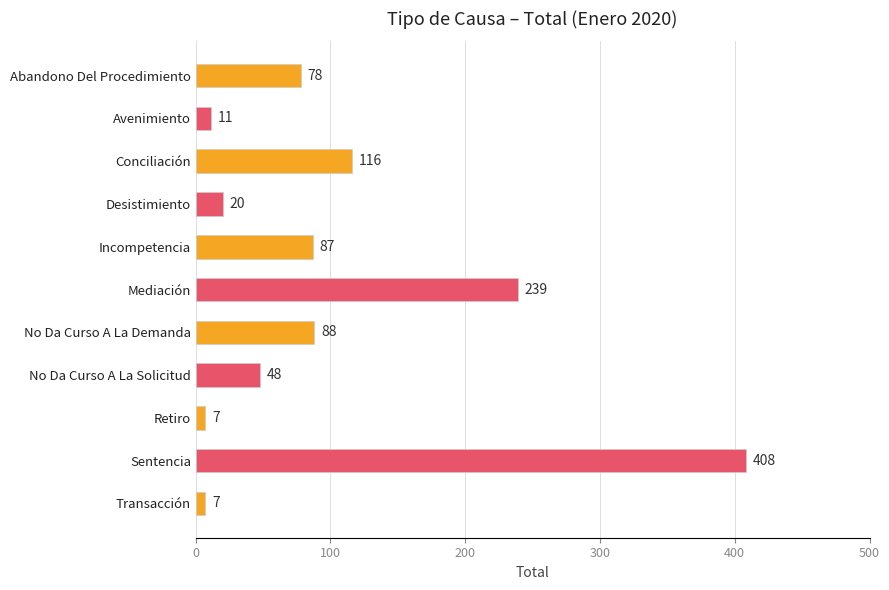

What is the difference between the maximum and minimum values?

401